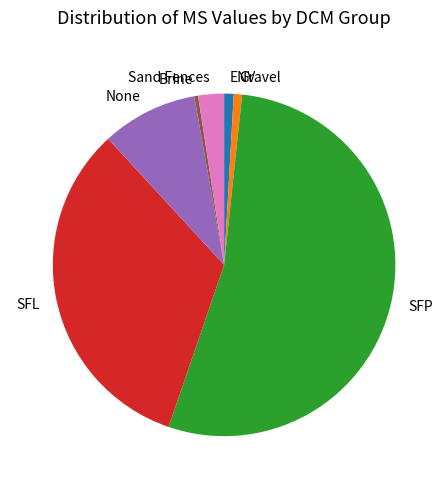

How many slices are in this pie chart?

7